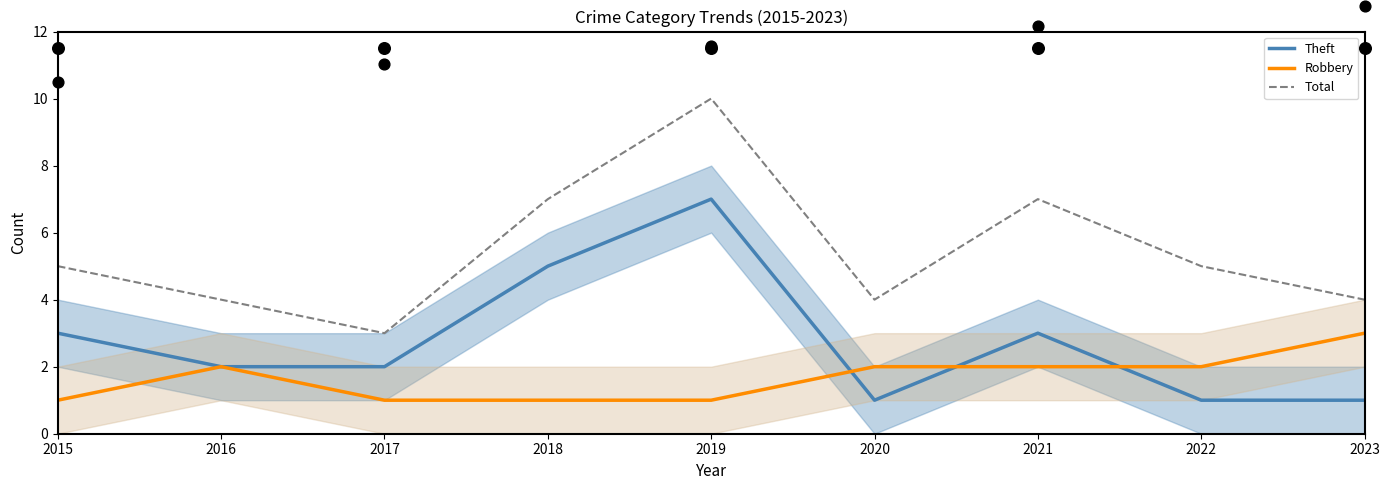

At how many categories does at least one series exceed 3?

8